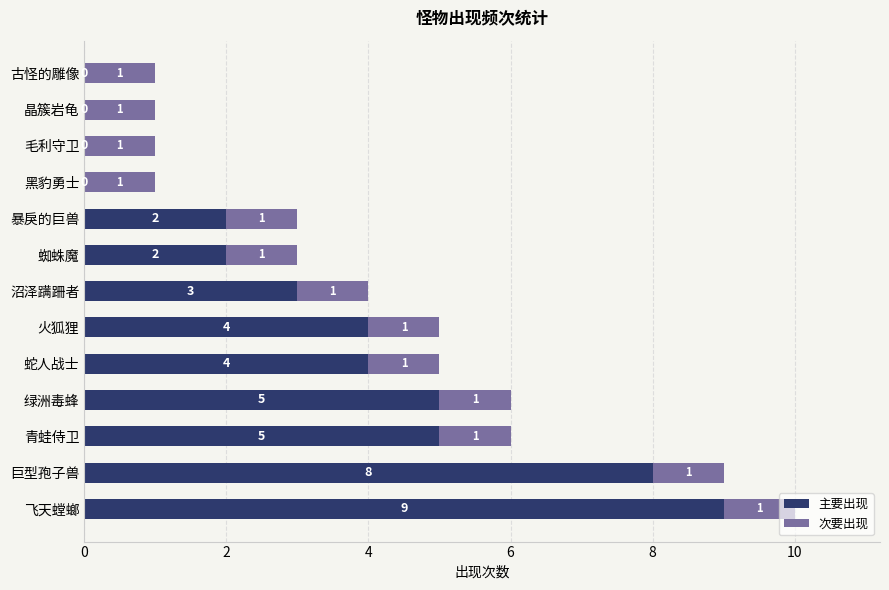

What is the sum of all 主要出现 values?

42